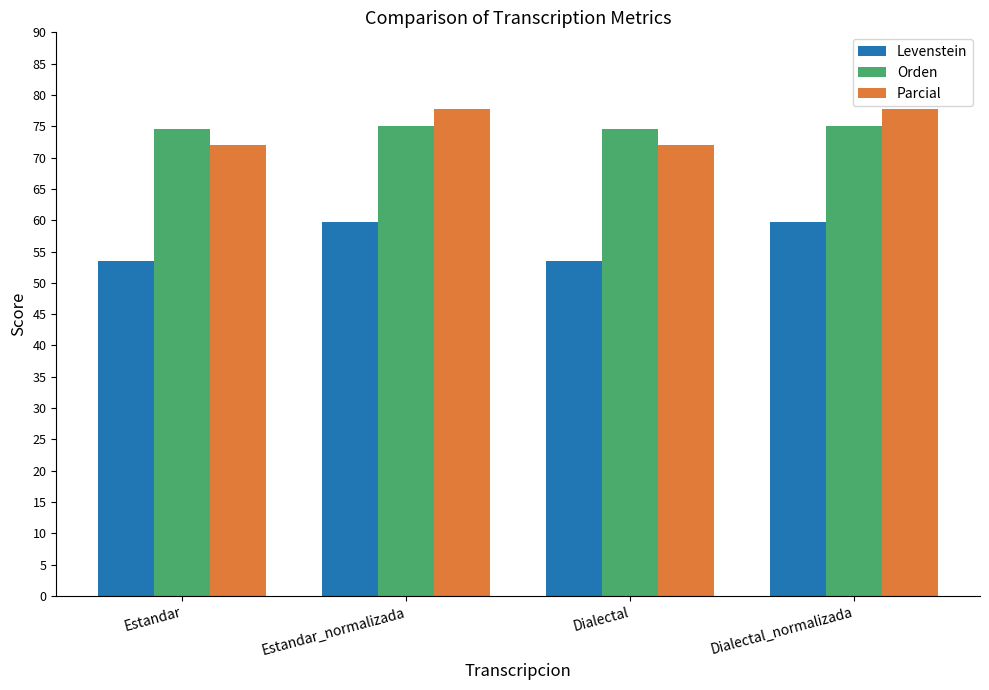

What is the approximate value of Levenstein at Dialectal_normalizada?

59.7